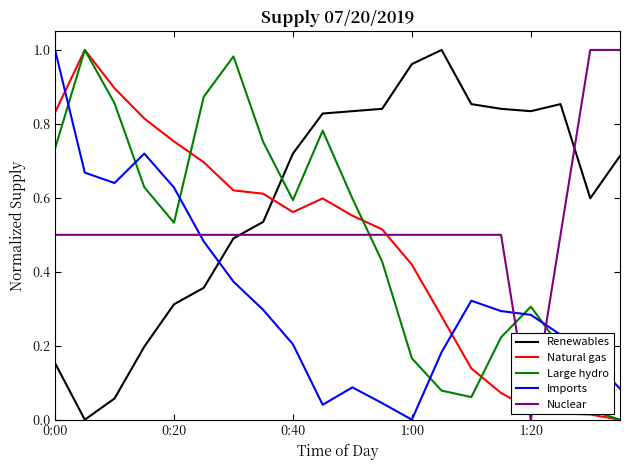

True or false: Natural gas and Imports cross at least once.

True